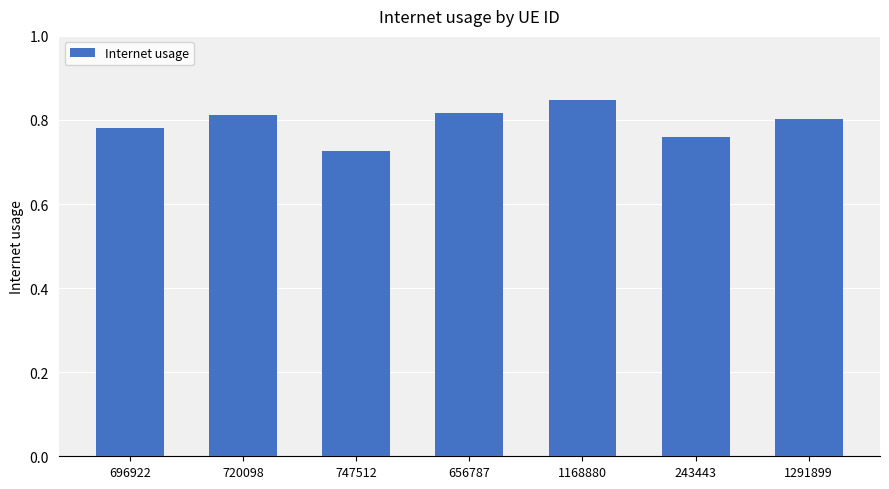

What position from the left is 696922?

1